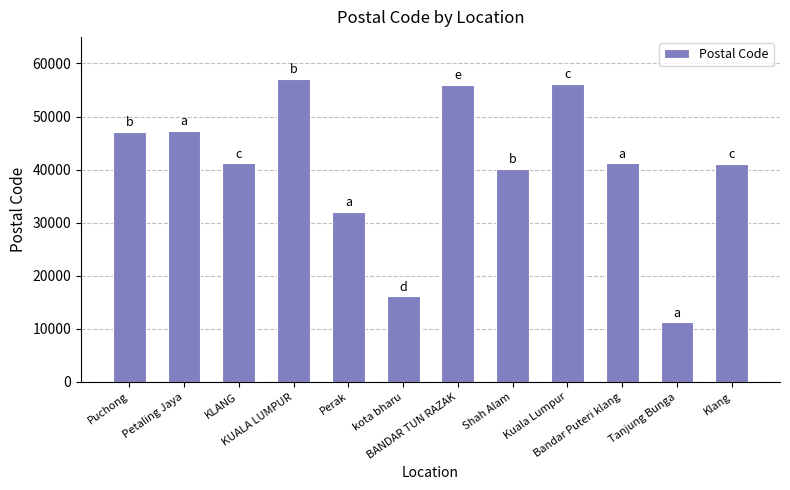

What is the difference between the maximum and minimum values?

45900